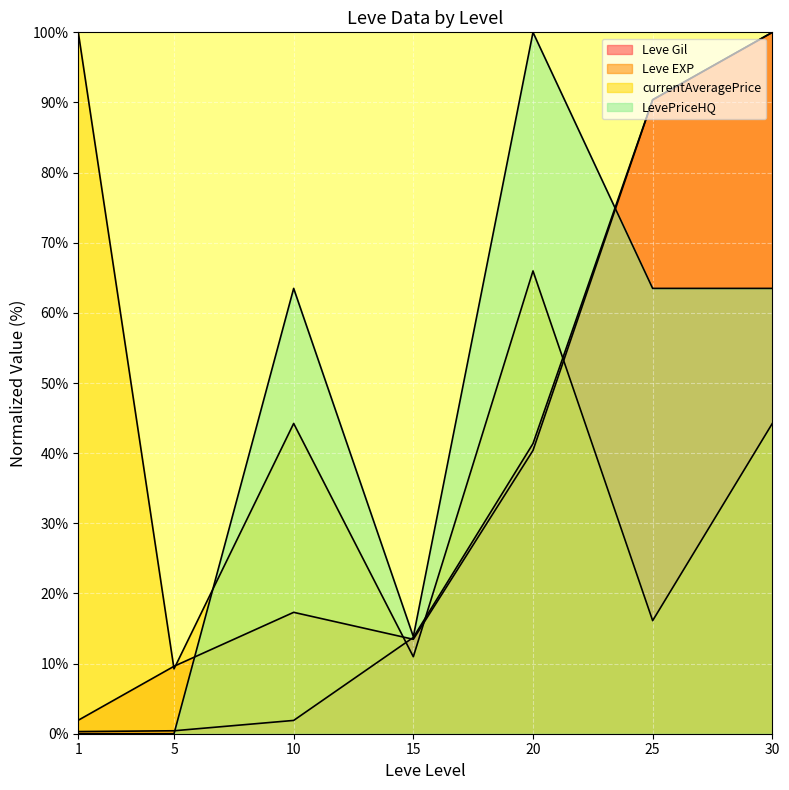

At which label does LevePriceHQ reach its peak?

20